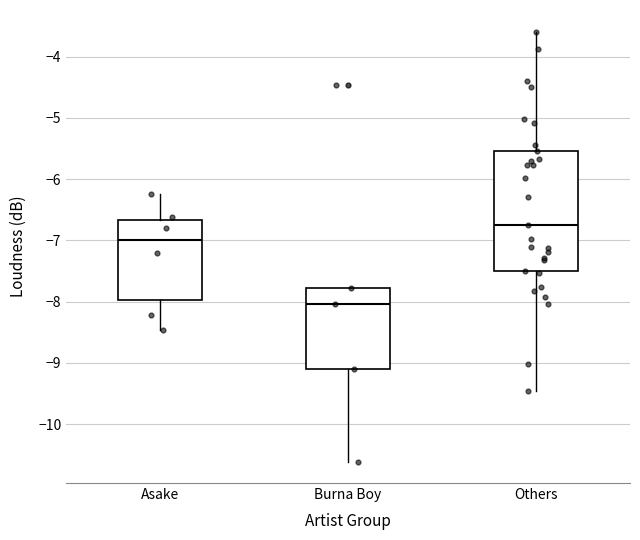

Which box has the highest median line?

Others